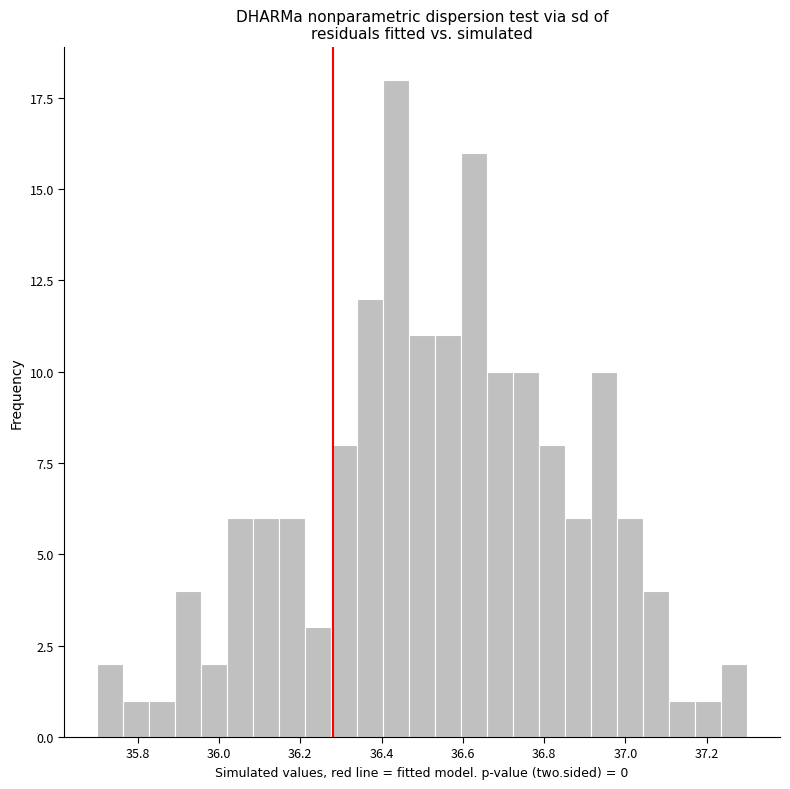

Read against the x-axis, roughly where is the centre of the tallest bar?

36.44